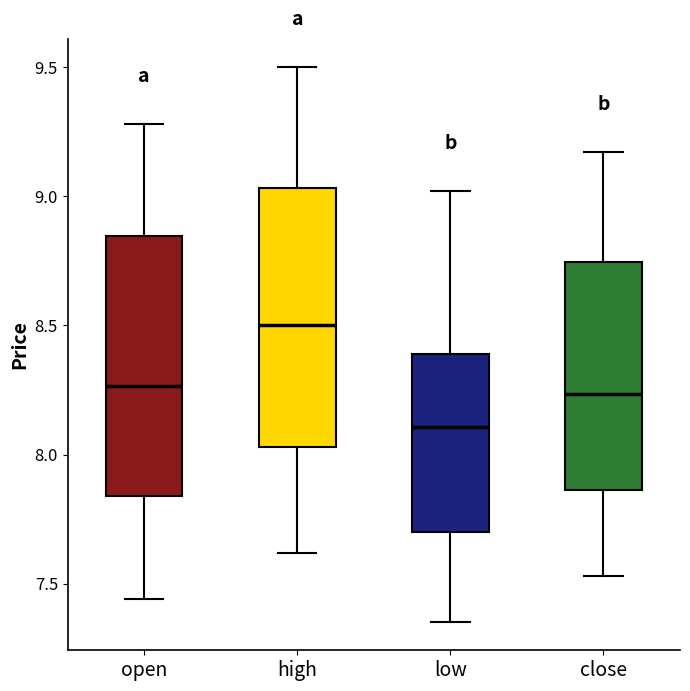

Where is the upper edge of the box for close on the y-axis? The values are not printed on the chart, so give them approximately, as read against the axis.

8.75